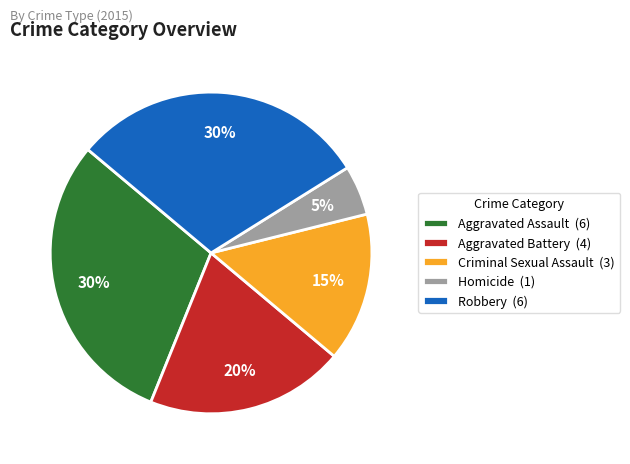

How many slices are in this pie chart?

5